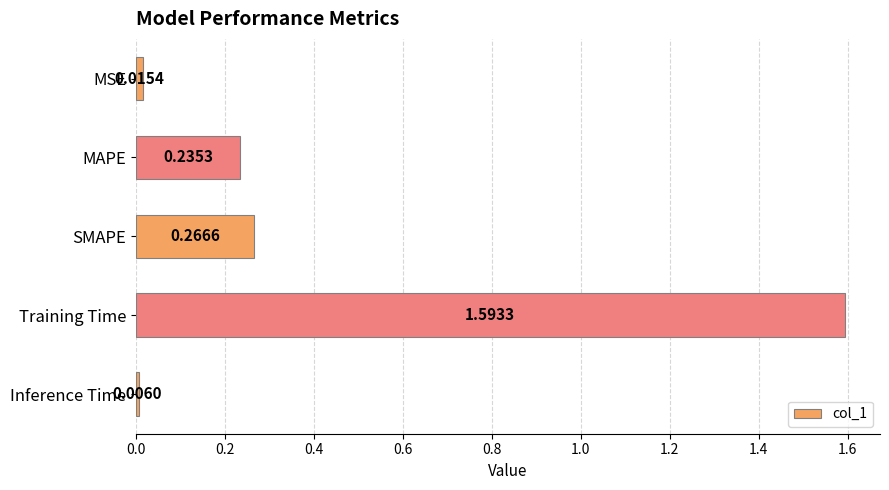

What is the label of the 5th bar from the top?

Inference Time